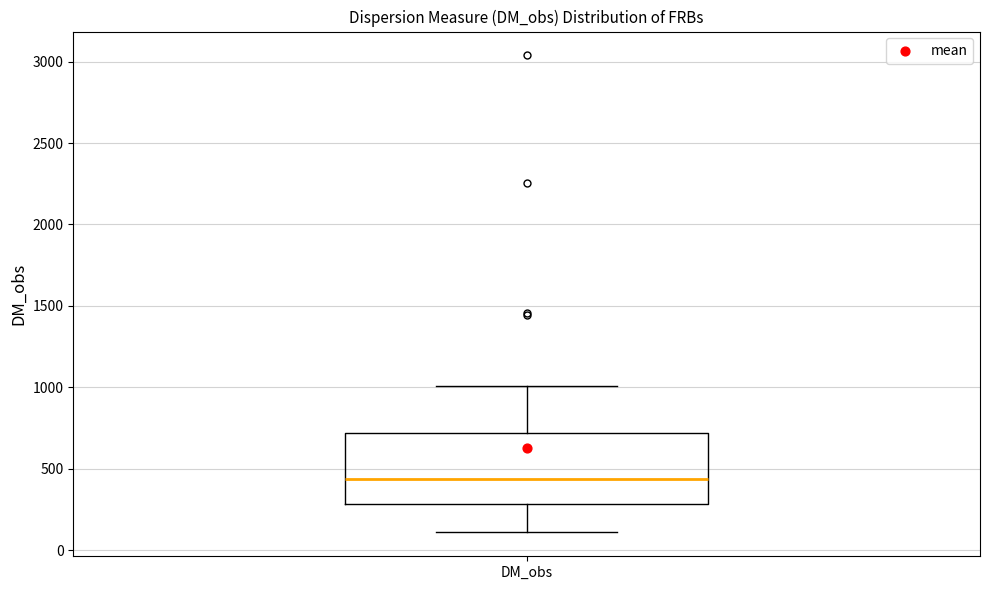

Read this box plot against the y-axis: the position of the median line, the range covered by the box, and the ends of both whiskers. The values are not printed on the chart, so give them approximately, as read against the axis.

median 450, box 300 to 700, whiskers 100 to 1000